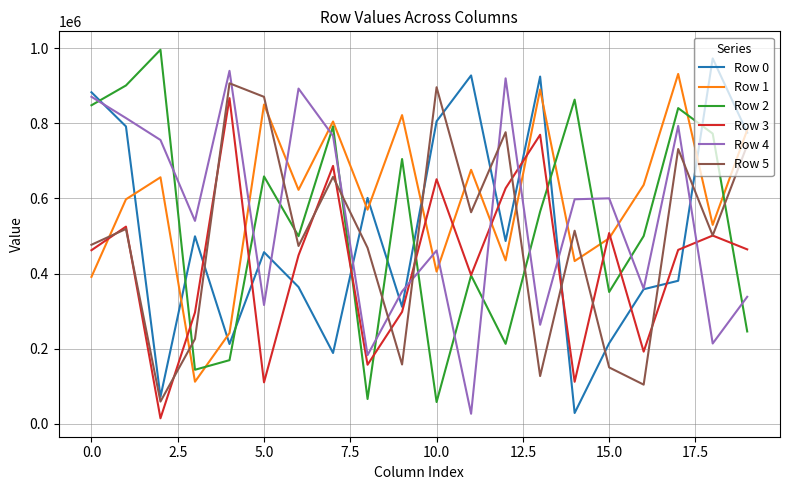

Which series has the largest total across all categories?

Row 1